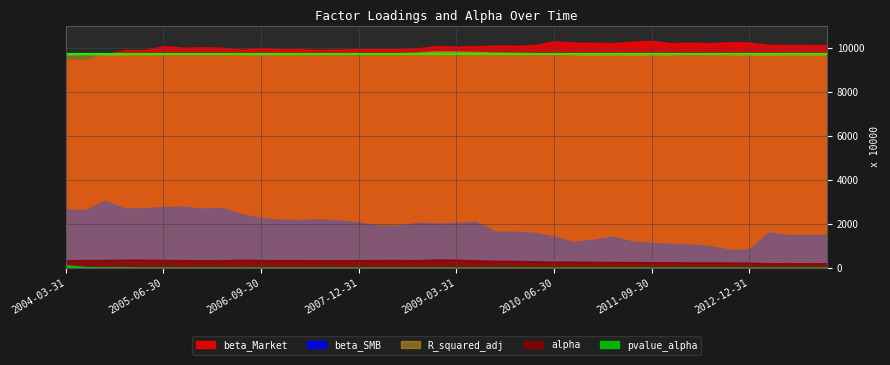

What is the value of the beta_Market point at the 36th from the left?

1.0